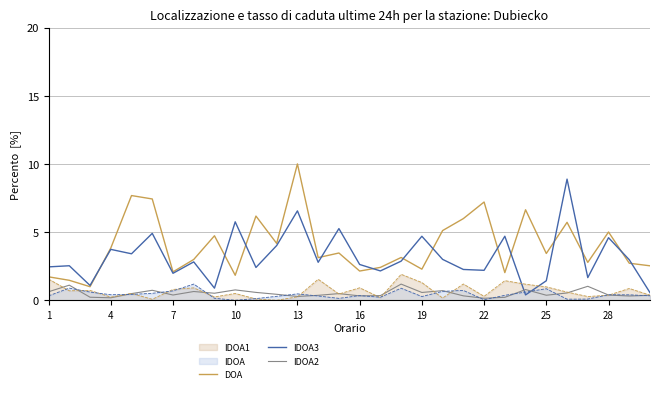

How many categories are shown in the chart?

30